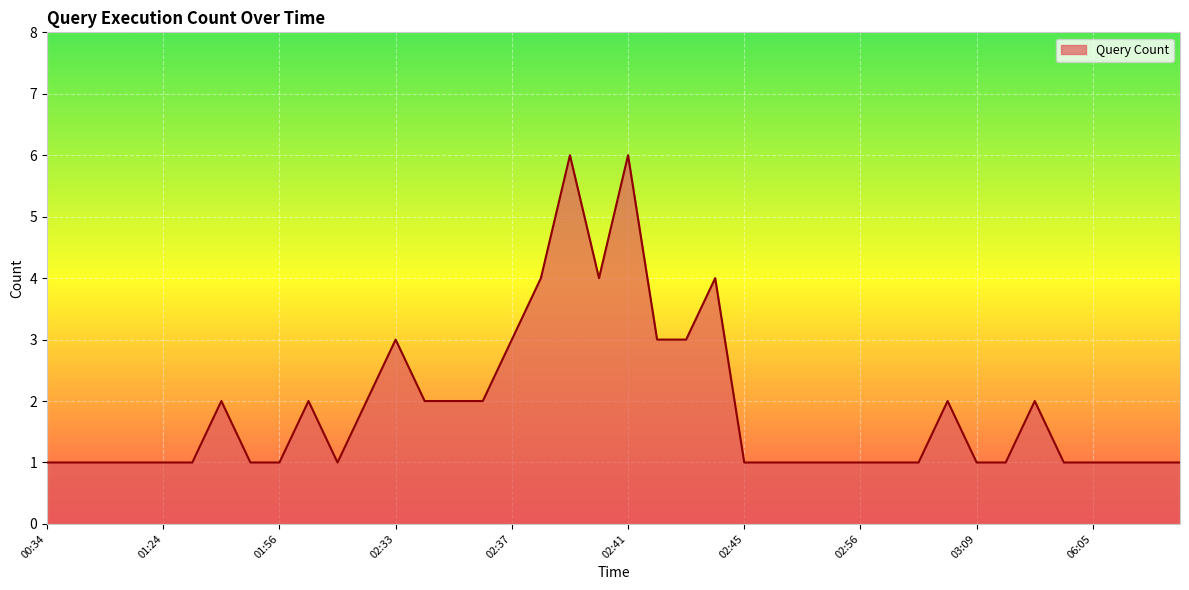

What is the greatest value displayed?

6